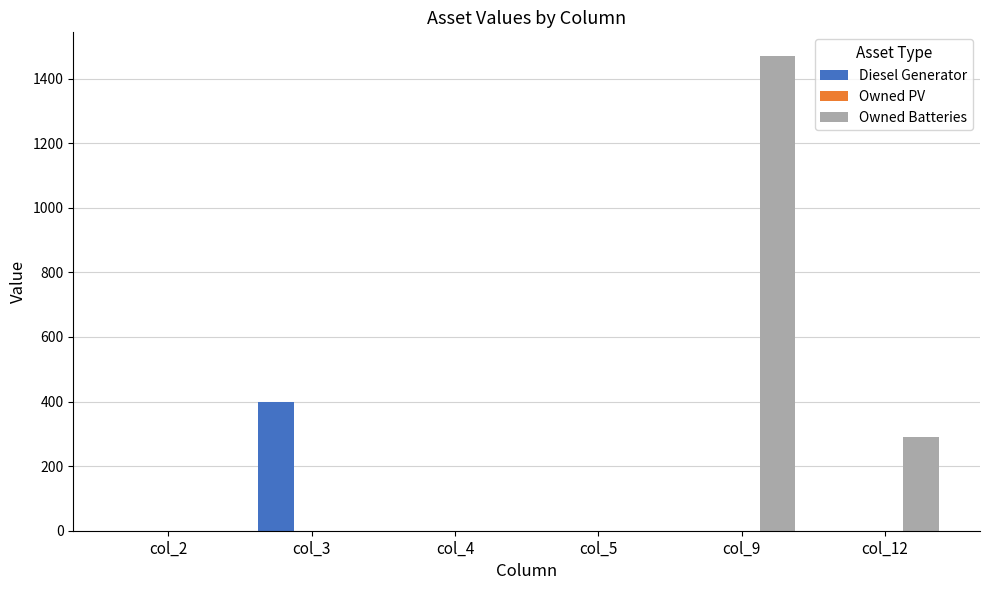

What is the maximum value shown in the chart?

1470